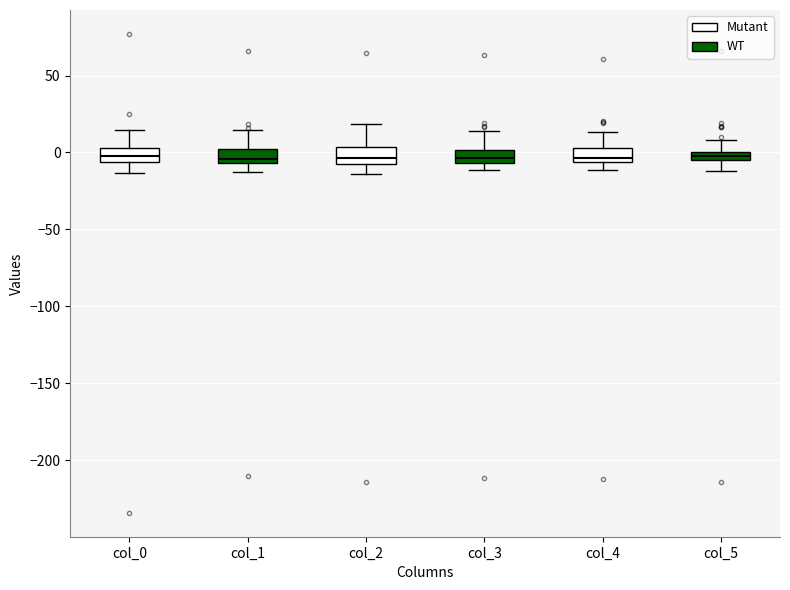

Where is the upper edge of the box for col_3 on the y-axis? The values are not printed on the chart, so give them approximately, as read against the axis.

0